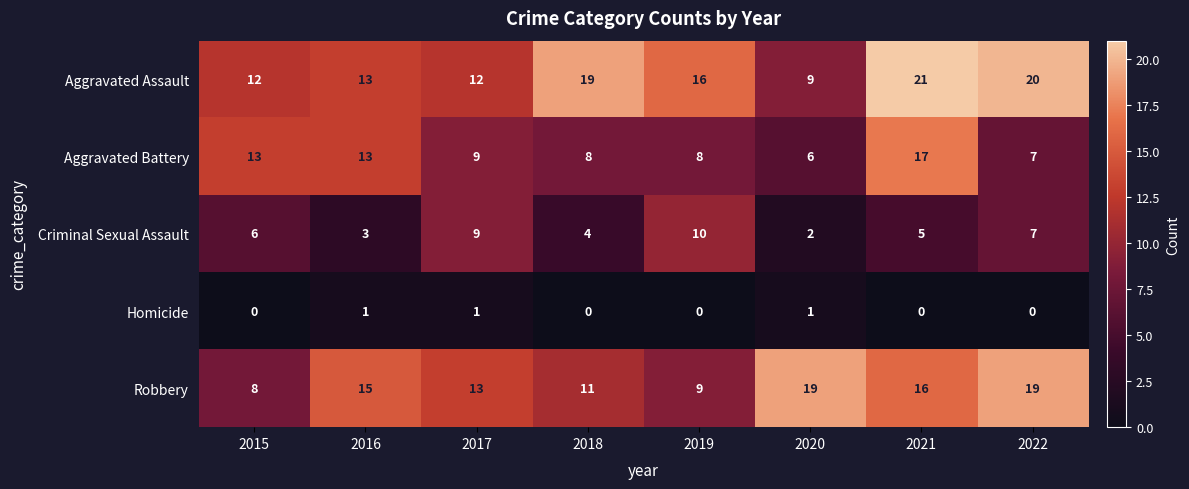

The value of Aggravated Battery at 2020 is 6. True or false?

True